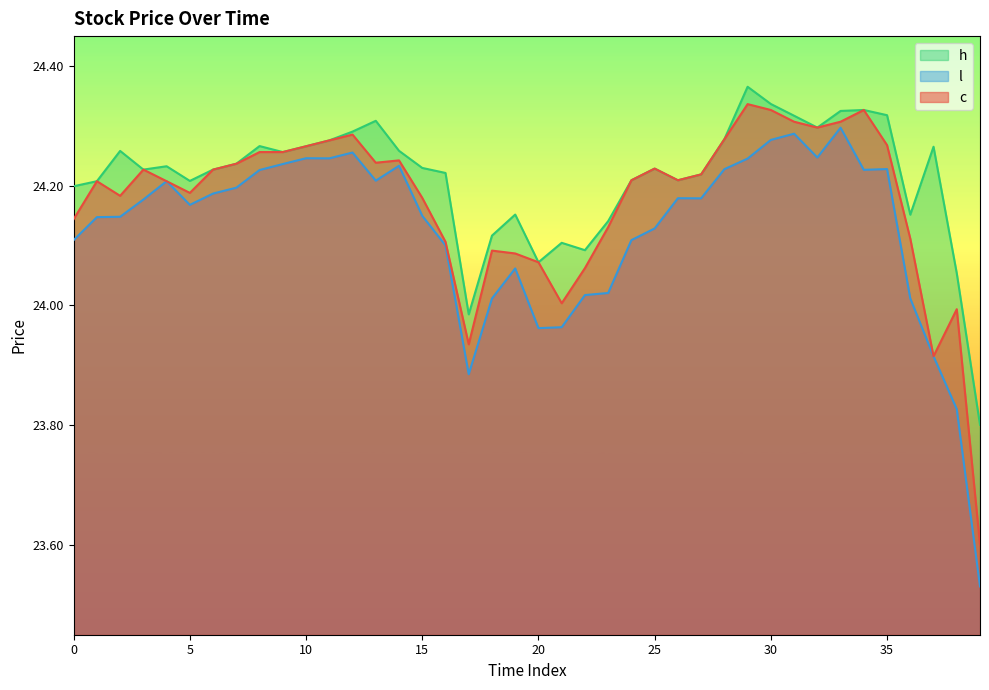

Is it true that l equals 5.2 at 32?

False